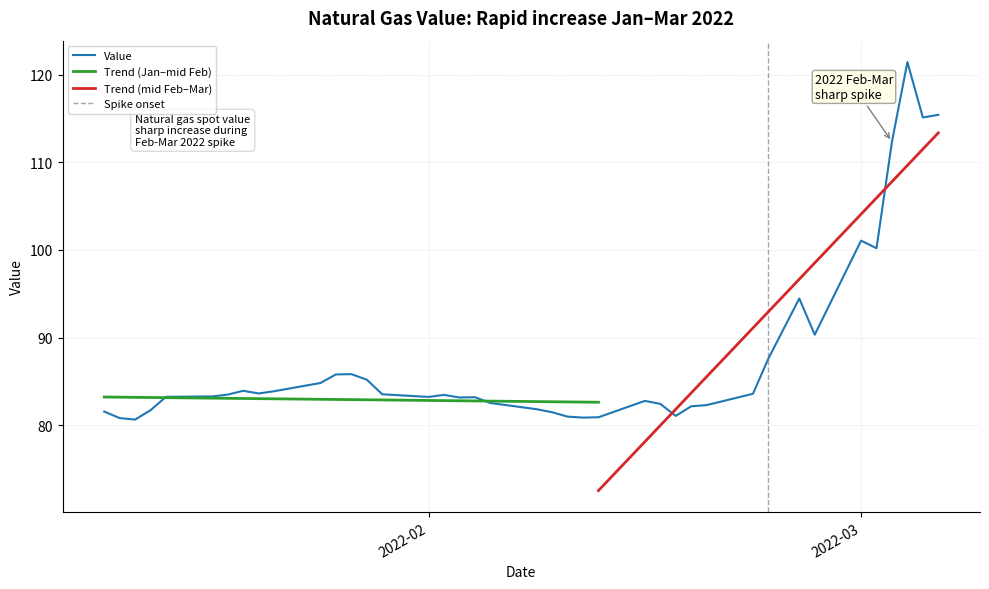

Count the number of categories in the chart.

40